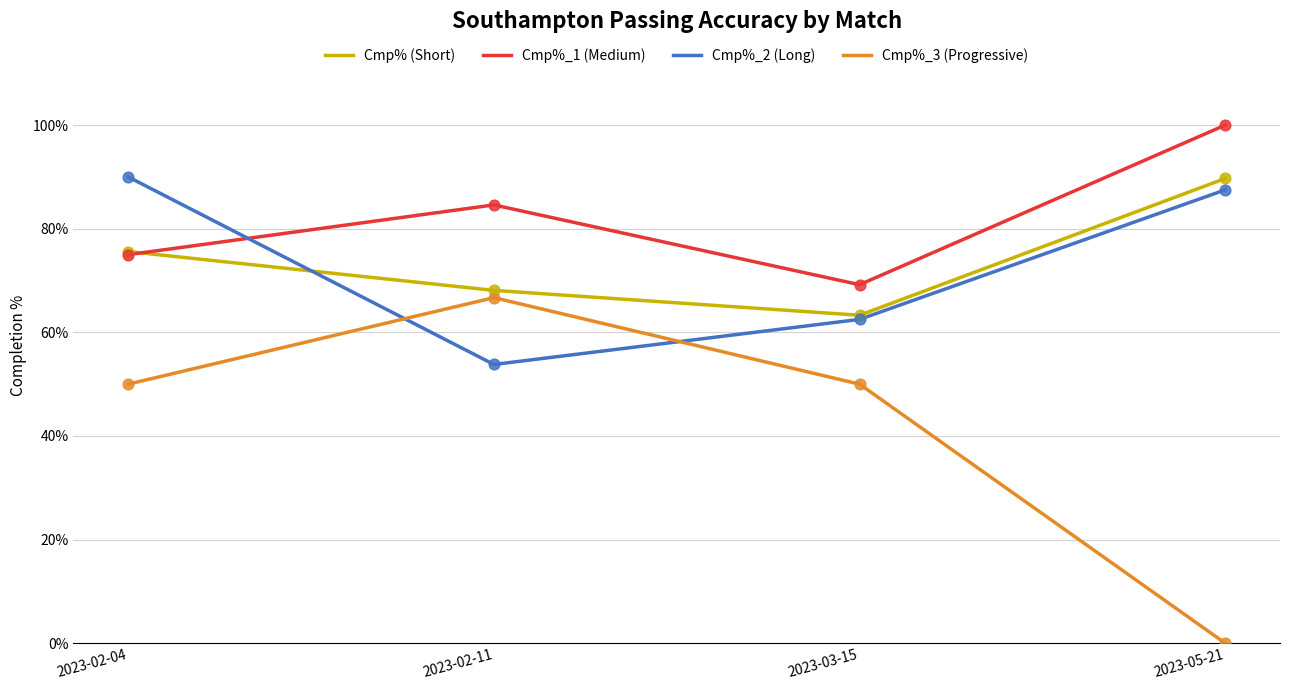

Which series has the largest range (max minus min)?

Cmp%_3 (Progressive)